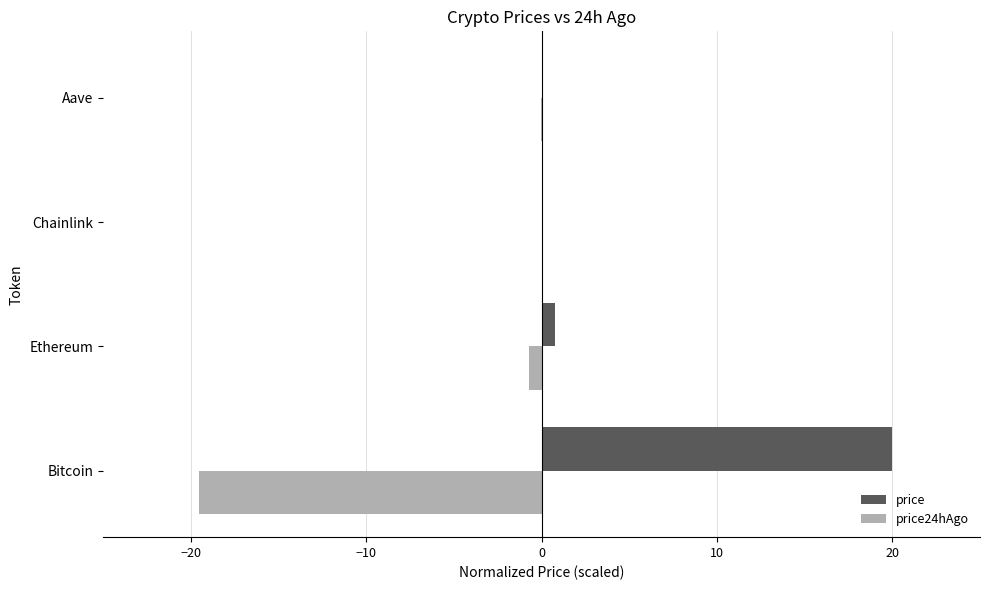

What is the total value across all series at Bitcoin?

0.5